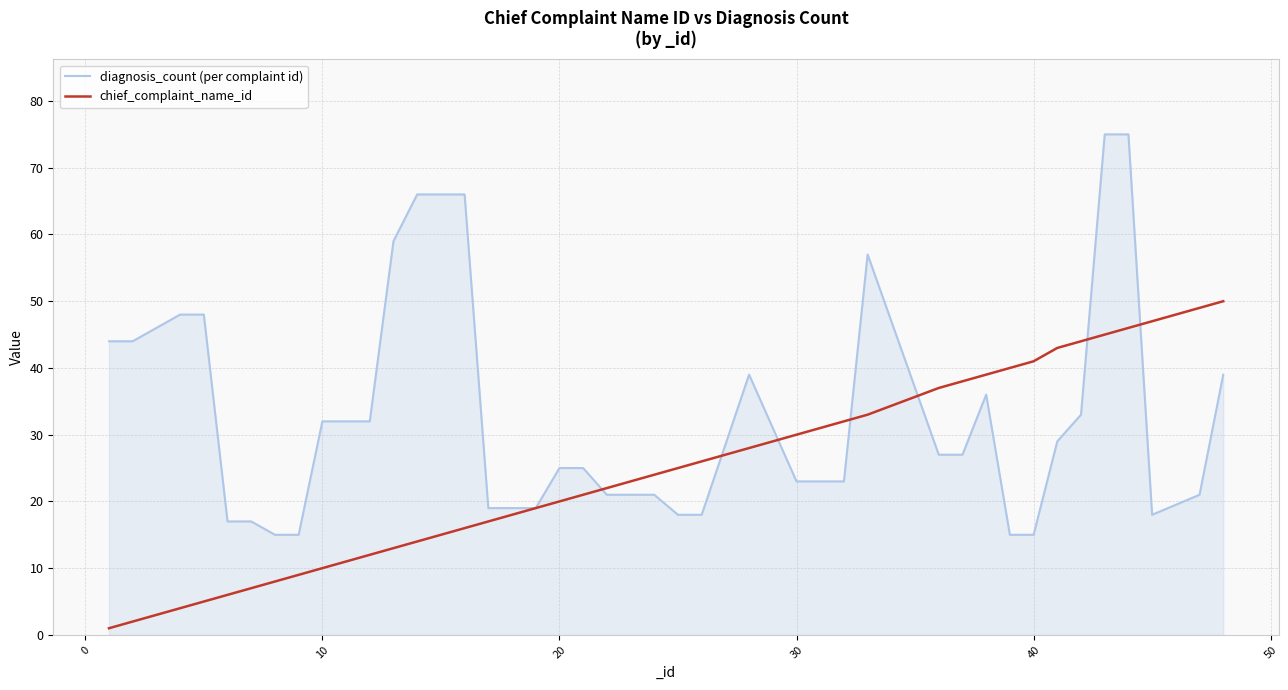

What is the highest value of the chief_complaint_name_id series?

50